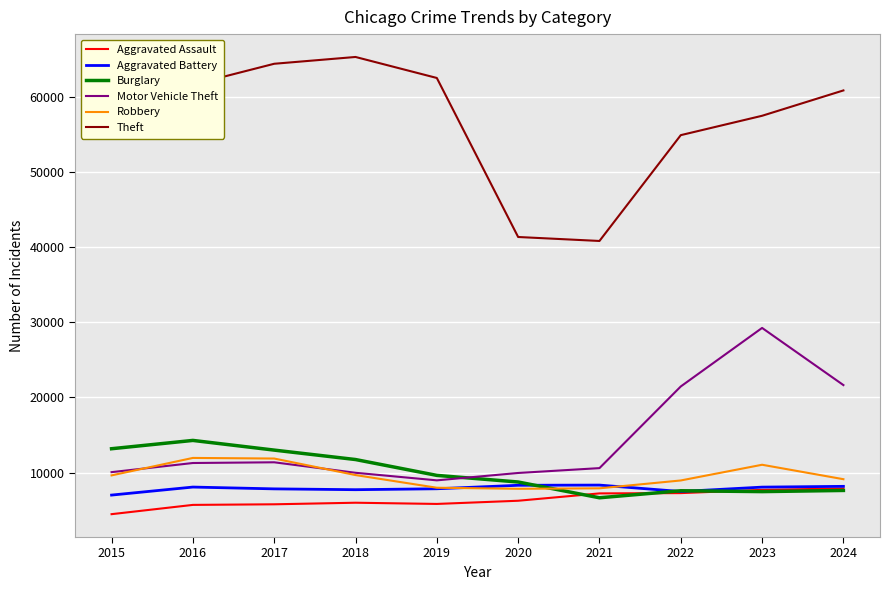

Which series has the largest total across all categories?

Theft